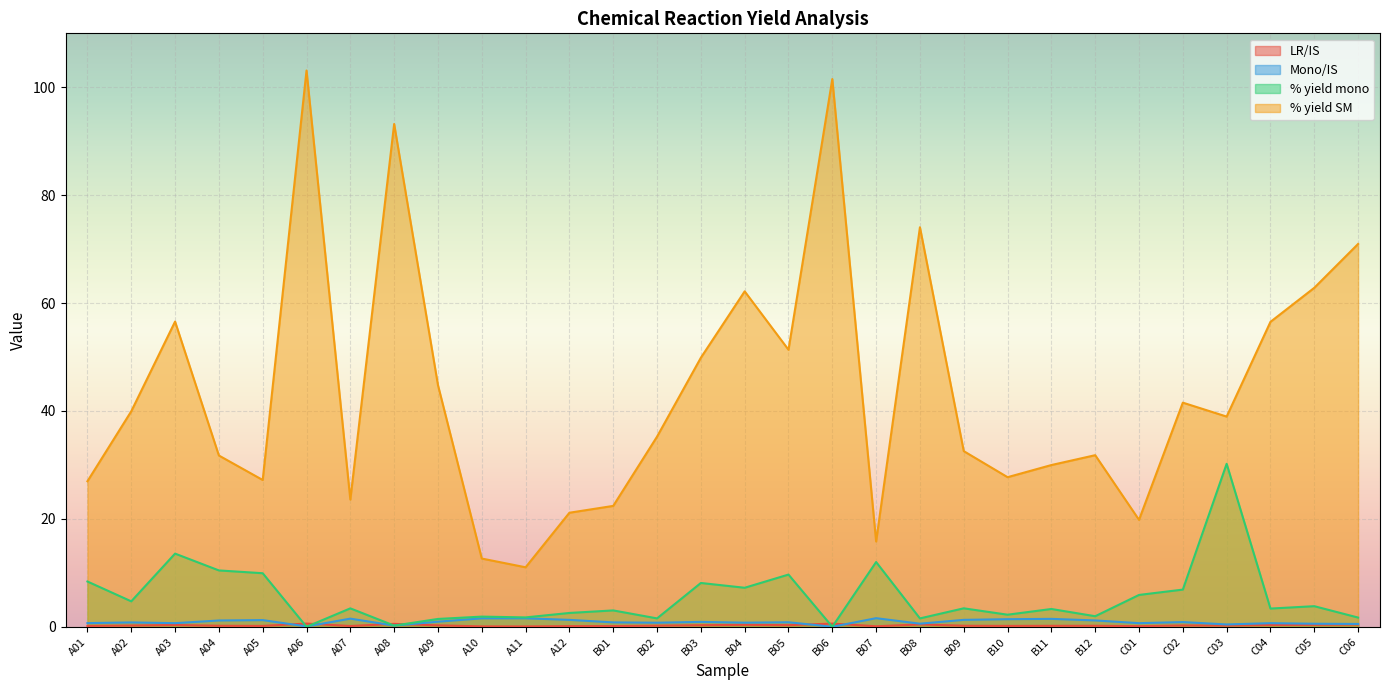

What is the value of the % yield SM point at the 9th from the left?

44.8